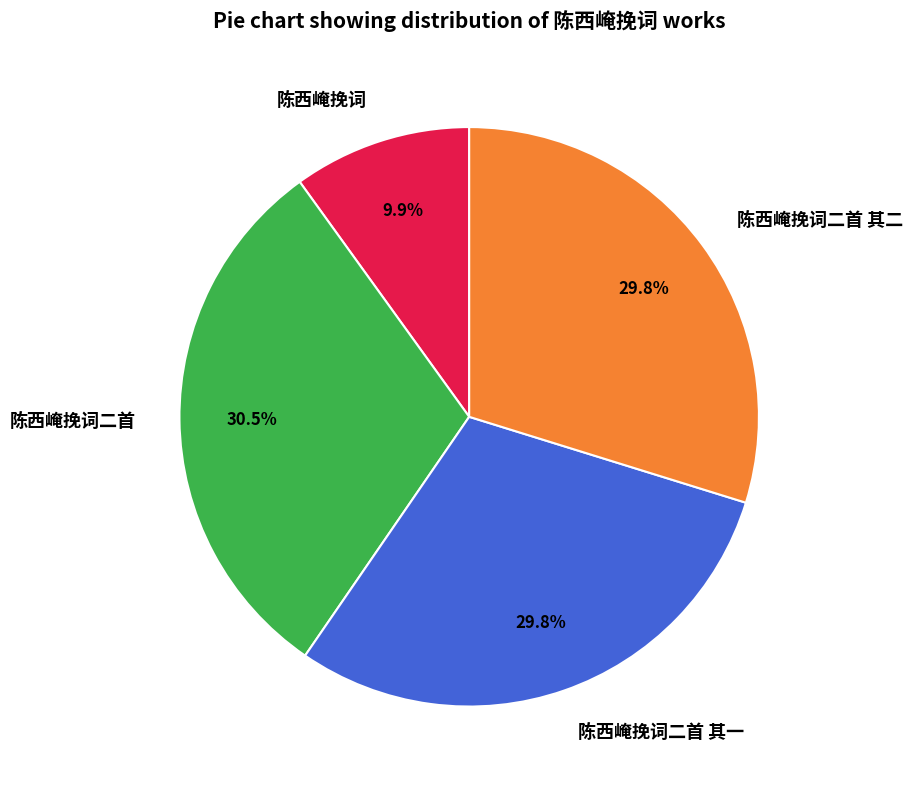

To the nearest percent, what portion does 陈西崦挽词二首 represent?

30%